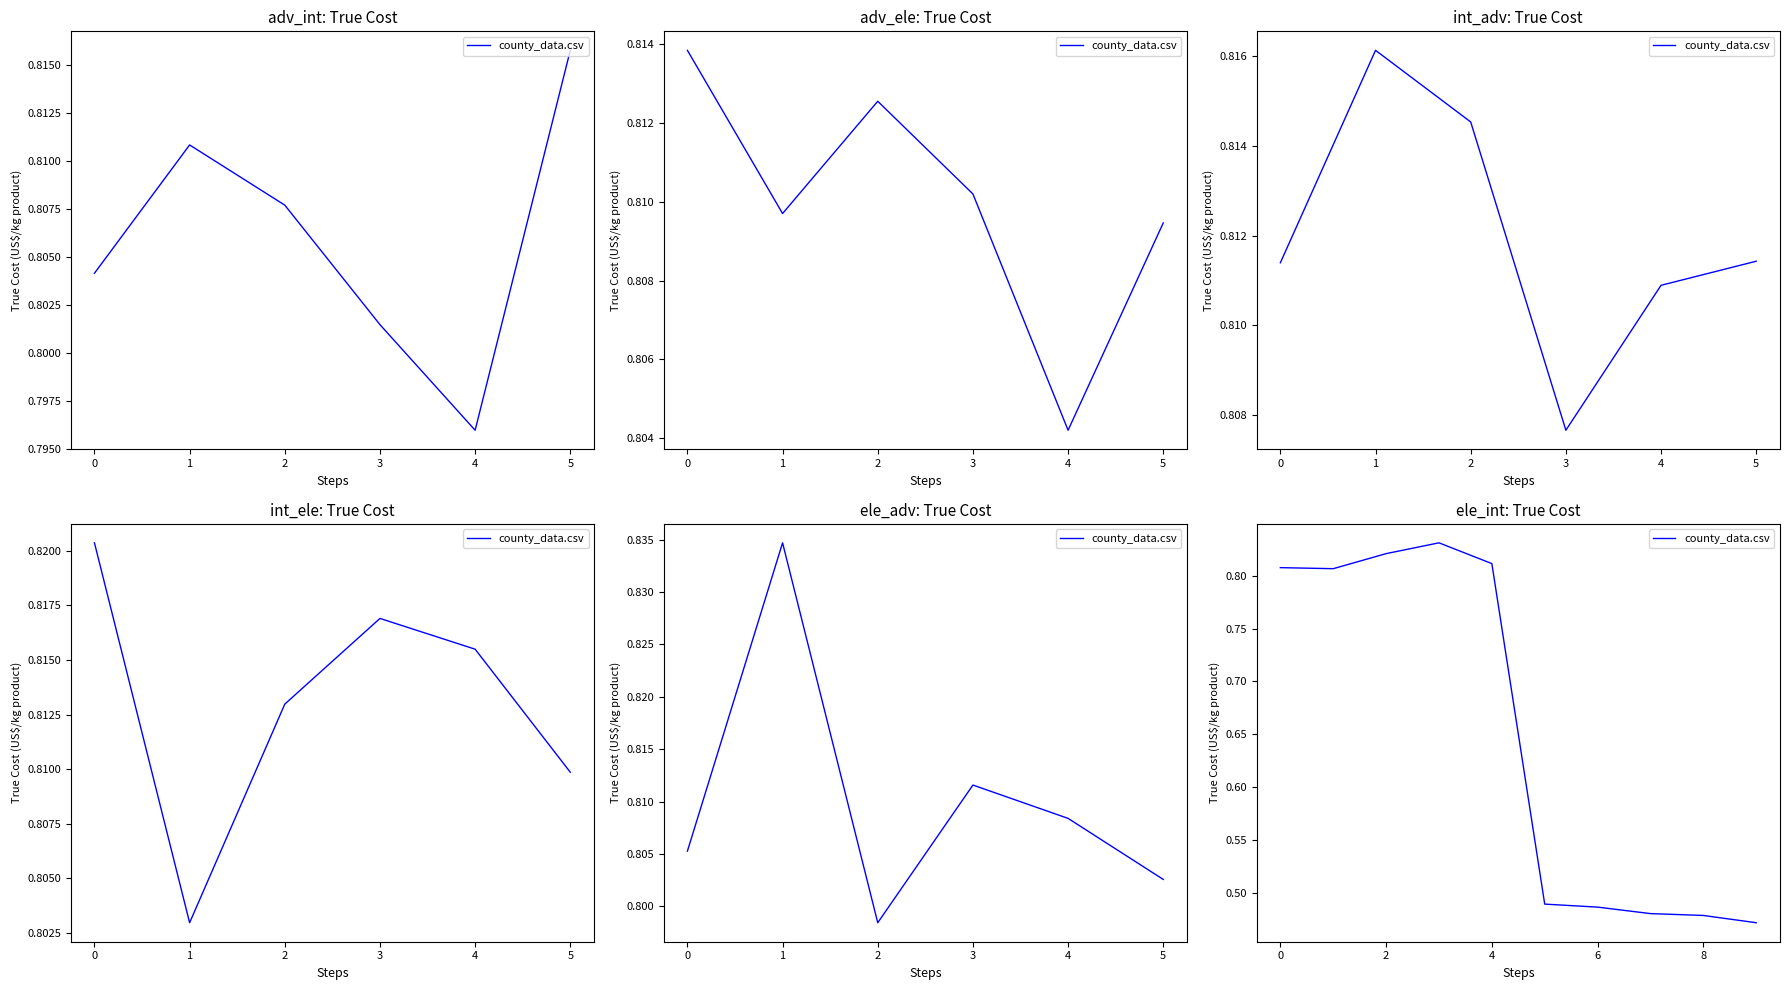

Reading left to right, transcribe all the data shown in this chart.

0.8	0.8	0.8	0.8	0.8	0.5	0.5	0.5	0.5	0.5